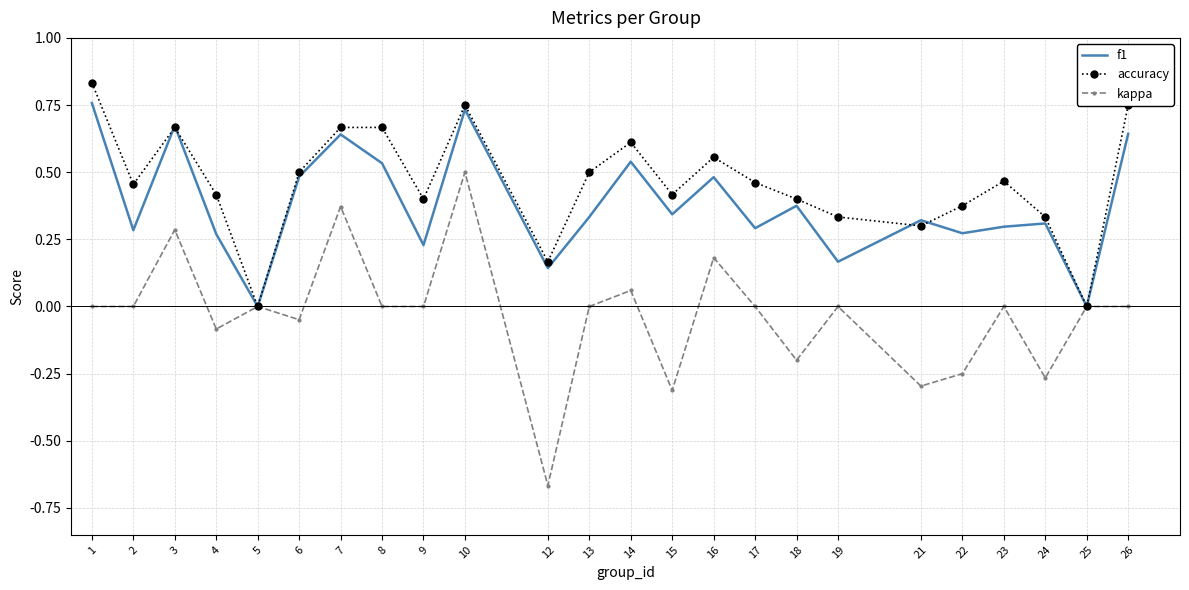

Which series changed the most between 21 and 26?

accuracy